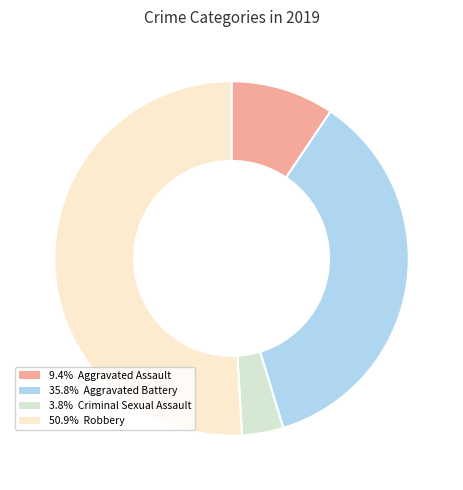

Is there any slice that represents more than half of the pie?

Yes